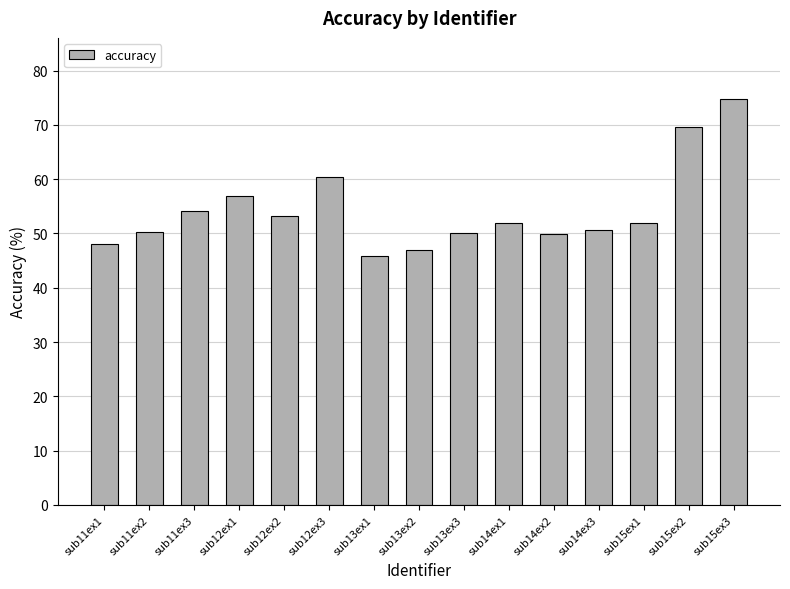

What is the maximum value shown in the chart?

74.8